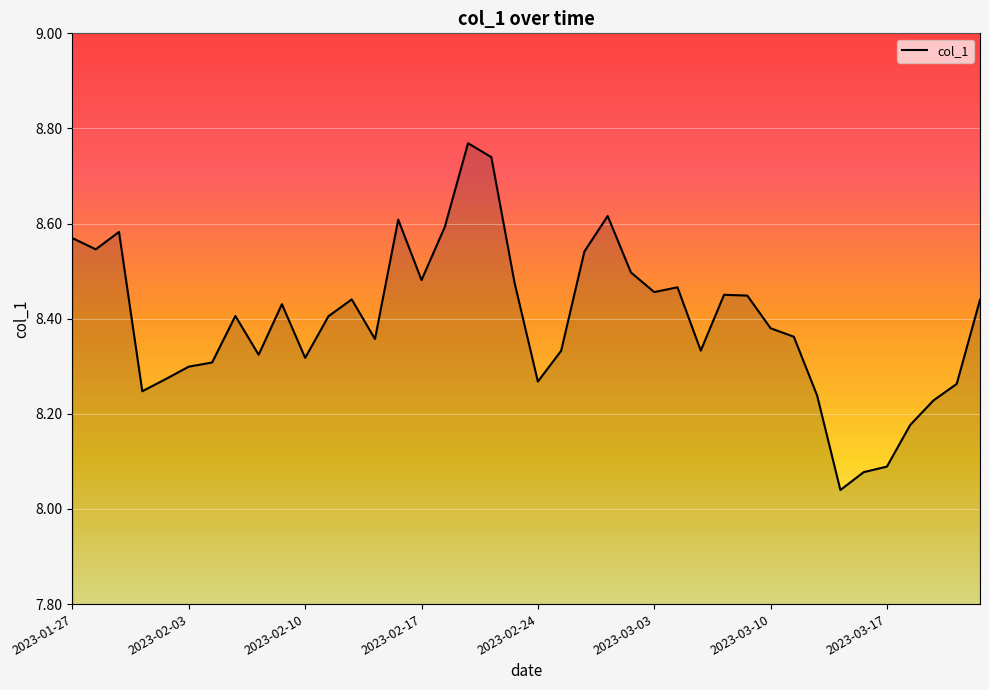

What is the value of the 9th point from the left?

8.3